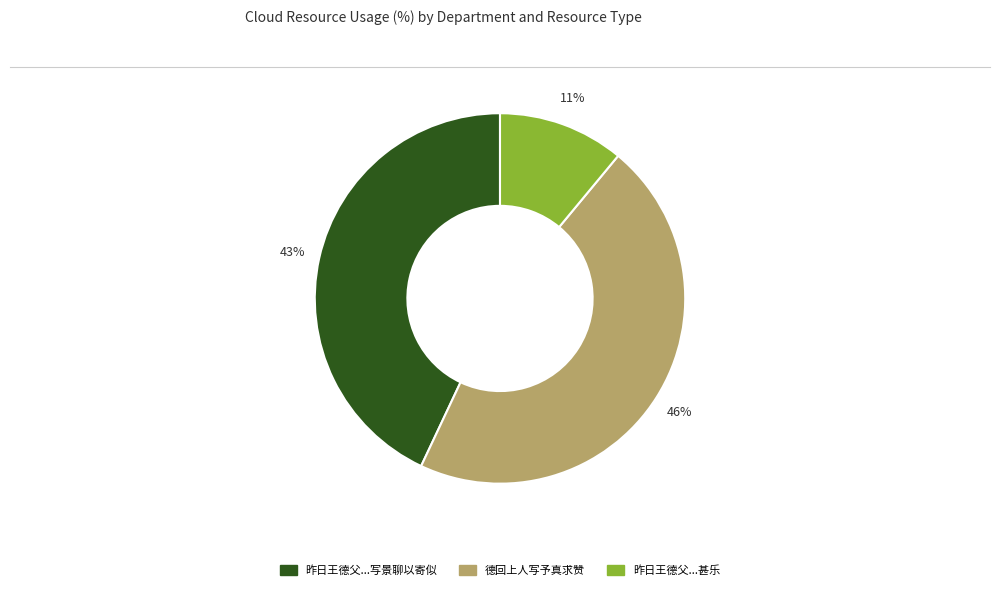

Is there any slice that represents more than half of the pie?

No